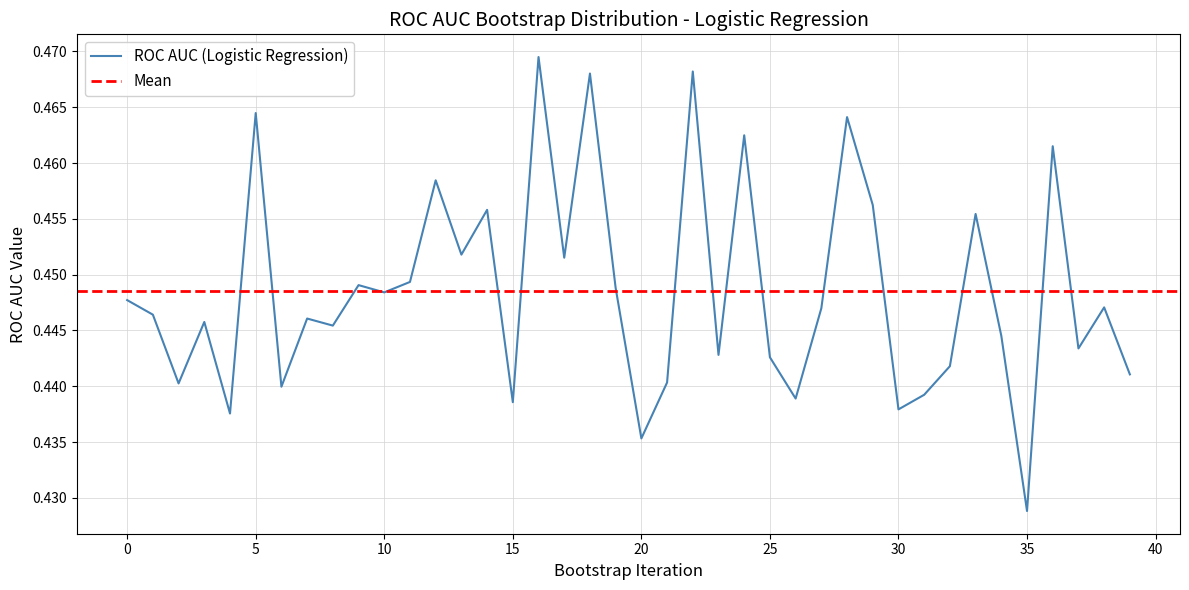

Rank the categories by value from highest to lowest.

16, 22, 18, 5, 28, 24, 36, 12, 29, 14, 33, 13, 17, 11, 9, 19, 10, 0, 38, 27, 1, 7, 3, 8, 34, 37, 23, 25, 32, 39, 21, 2, 6, 31, 26, 15, 30, 4, 20, 35